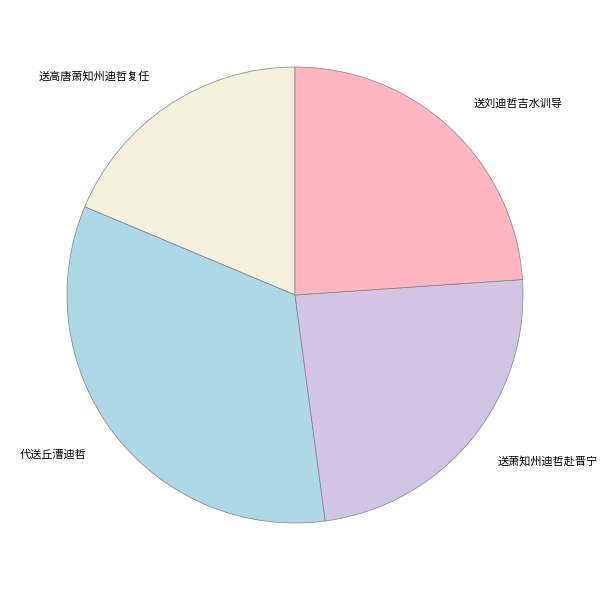

Do 代送丘漕迪哲 and 送刘迪哲吉水训导 together represent more than half of the pie?

Yes